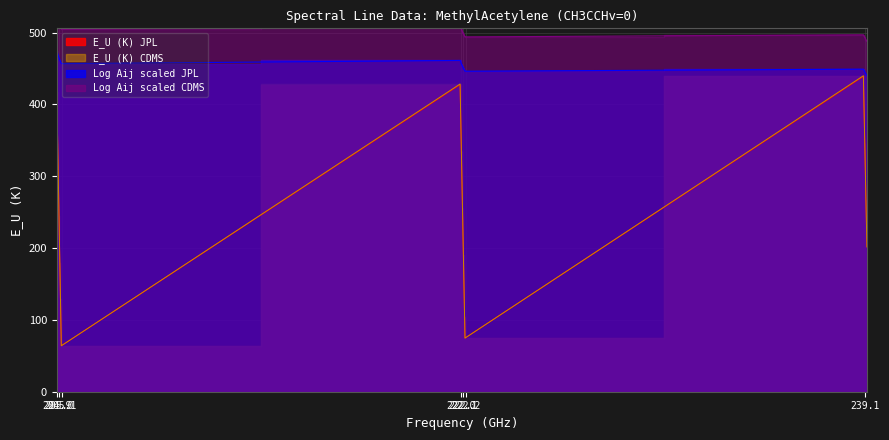

In Log Aij JPL, how many points are higher than both neighbors (excluding endpoints)?

2